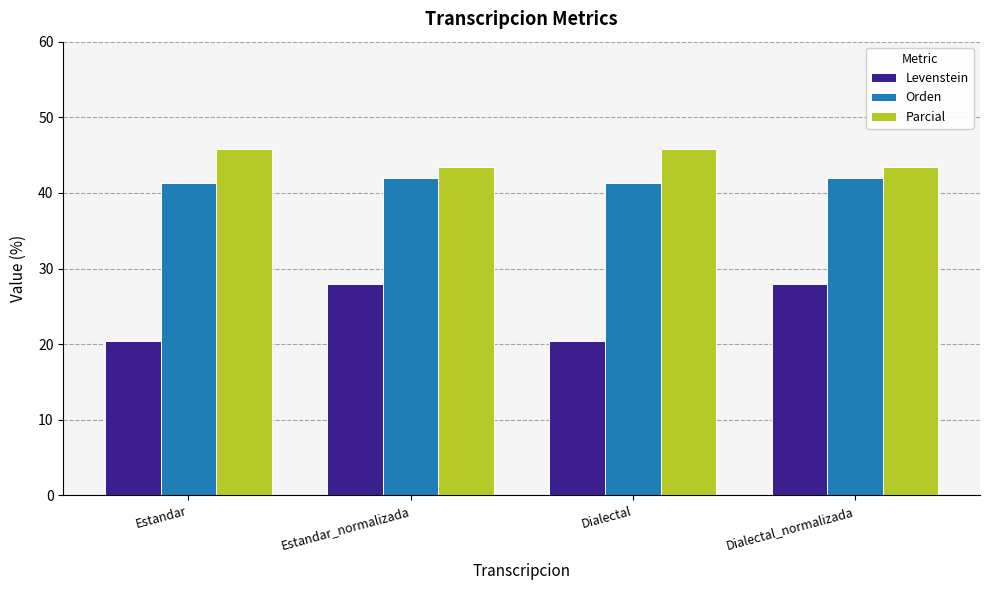

Is the value of Orden at Dialectal_normalizada greater than the value of Levenstein at Estandar?

Yes